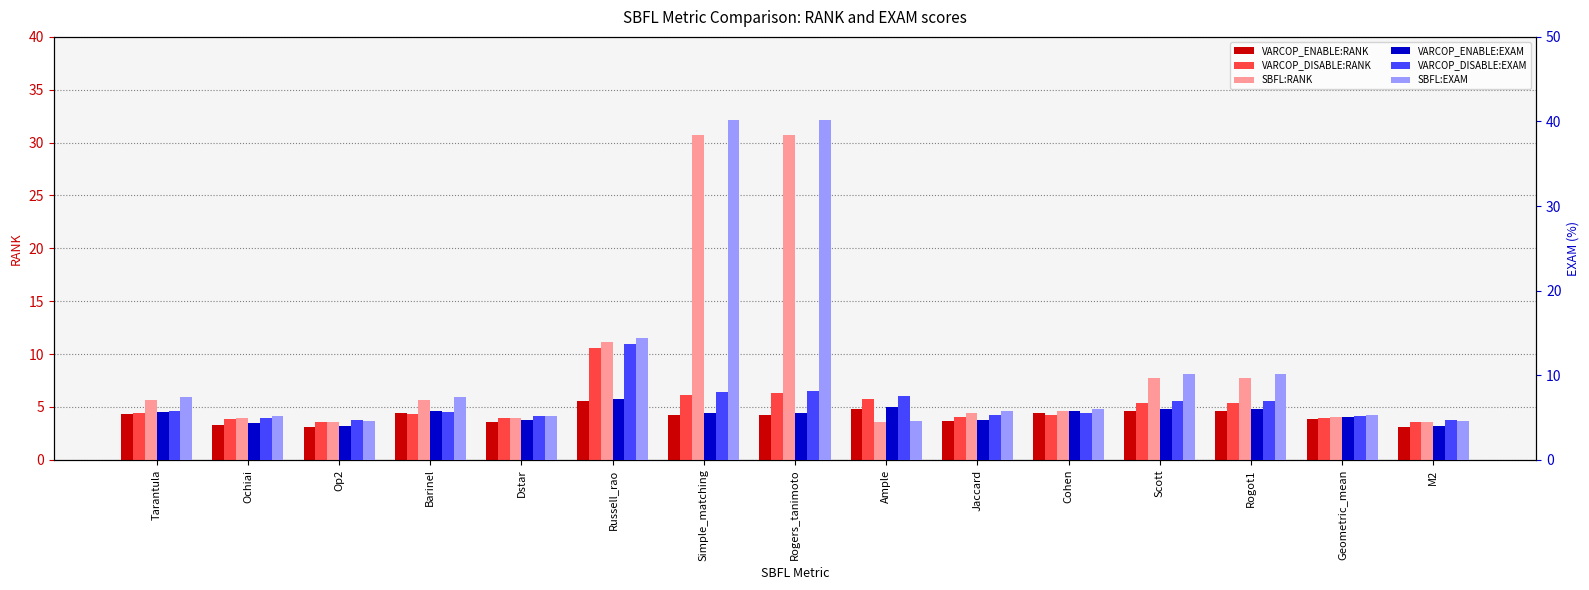

Is the value of VARCOP_ENABLE:EXAM at Op2 greater than the value of SBFL:RANK at Scott?

No